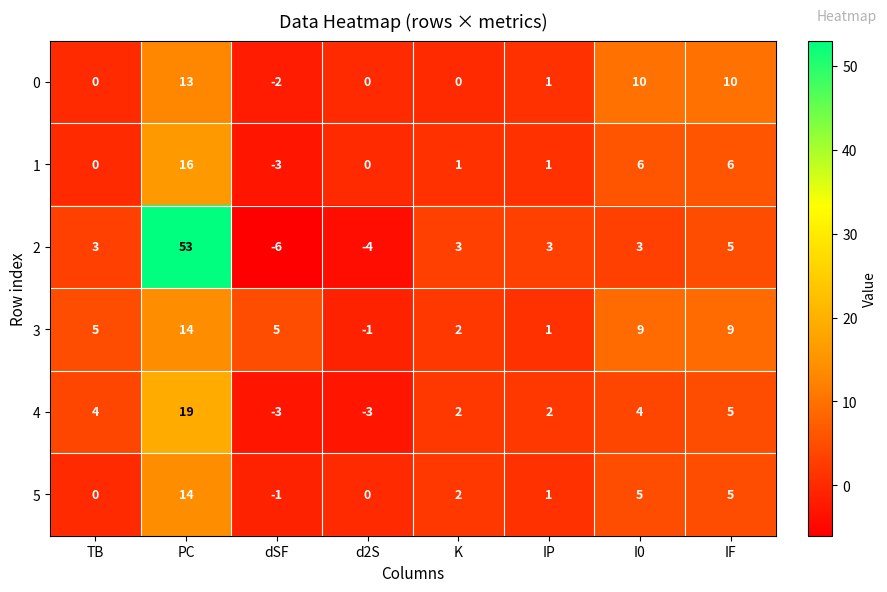

How many data points in 3 are less than 5?

3